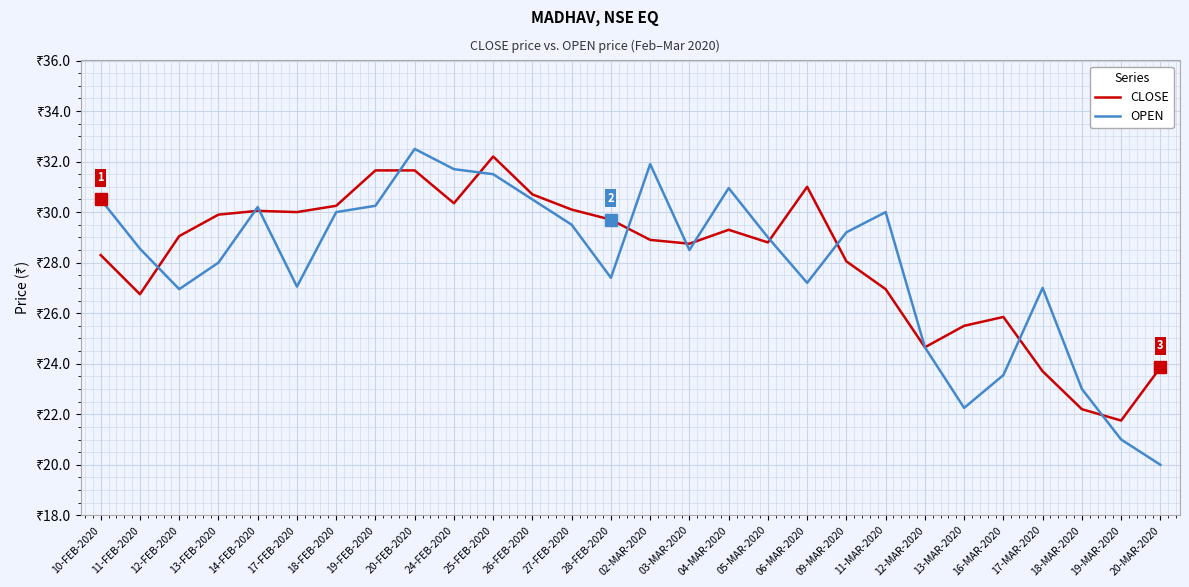

Does the chart have visible grid lines?

Yes